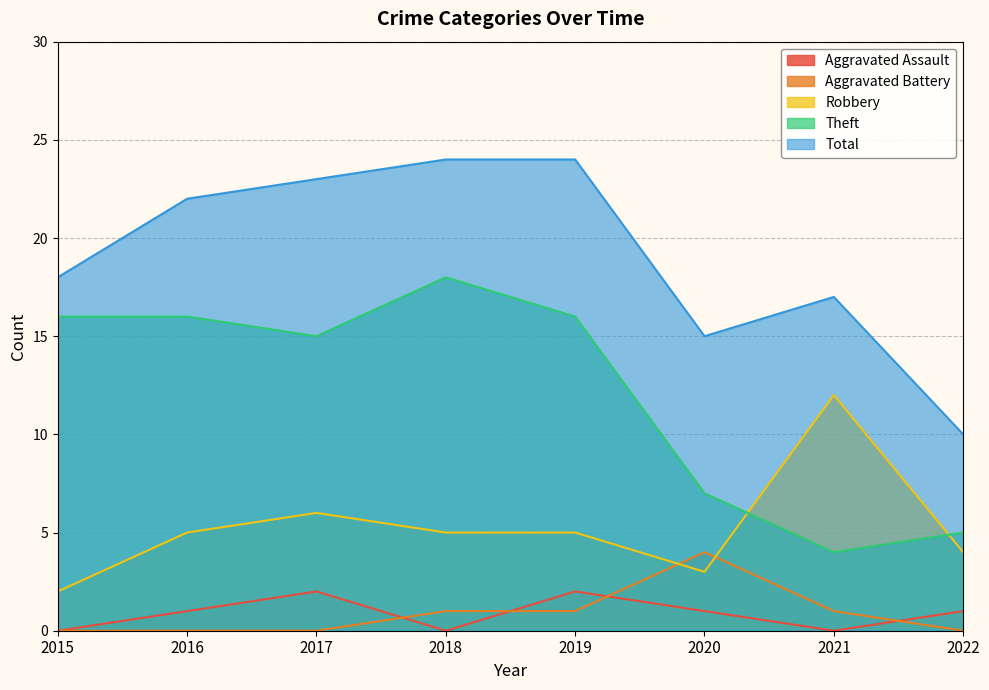

True or false: Aggravated Assault and Theft intersect in this chart.

False